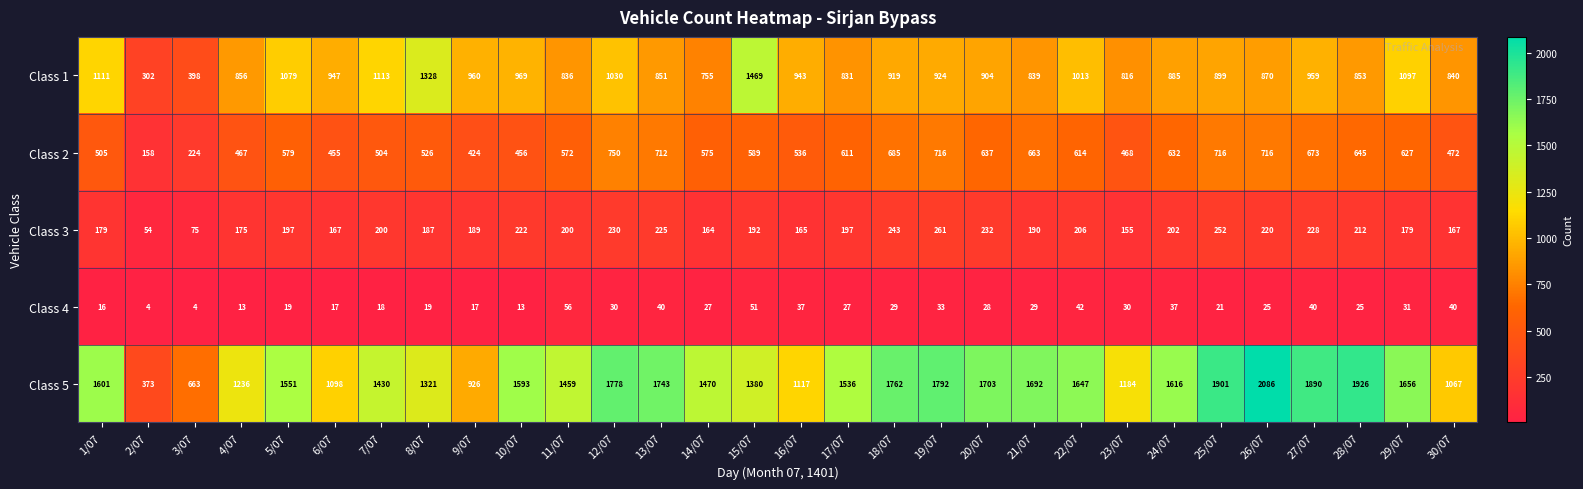

The Class 3 series shows 43 at 4/07. True or false?

False